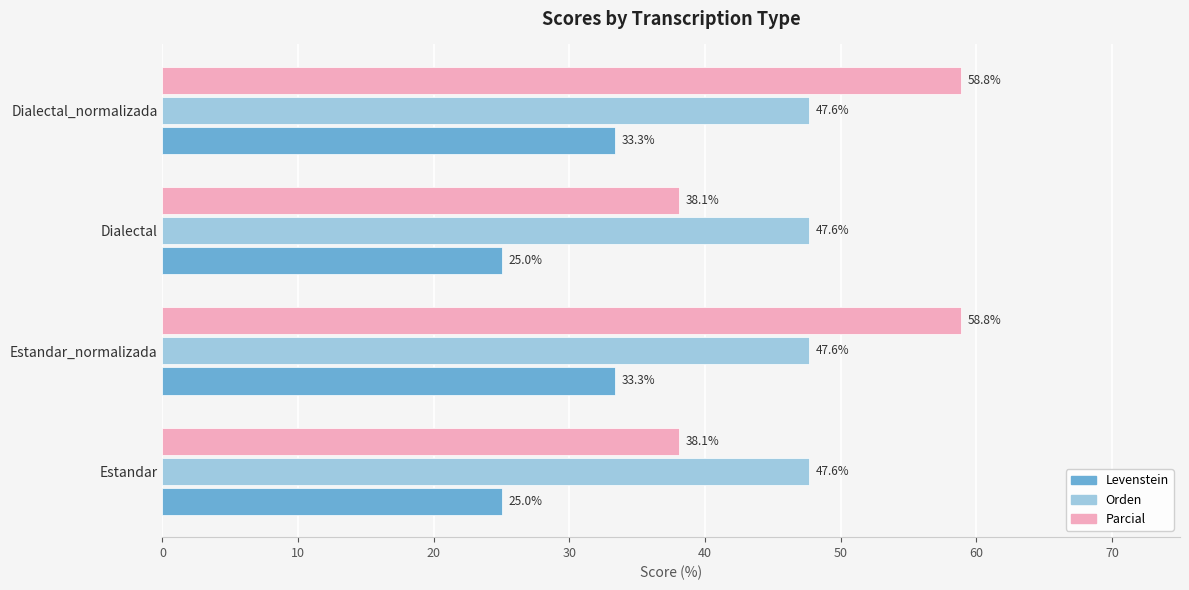

Rank the series by their maximum value, from highest to lowest.

Parcial, Orden, Levenstein